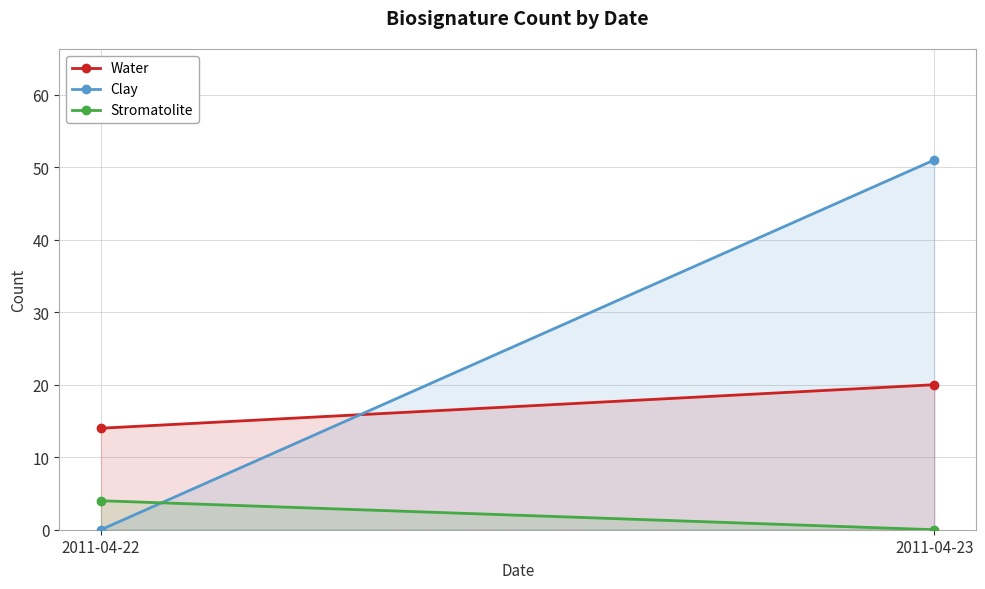

At which category does the chart reach its peak across all series?

2011-04-23